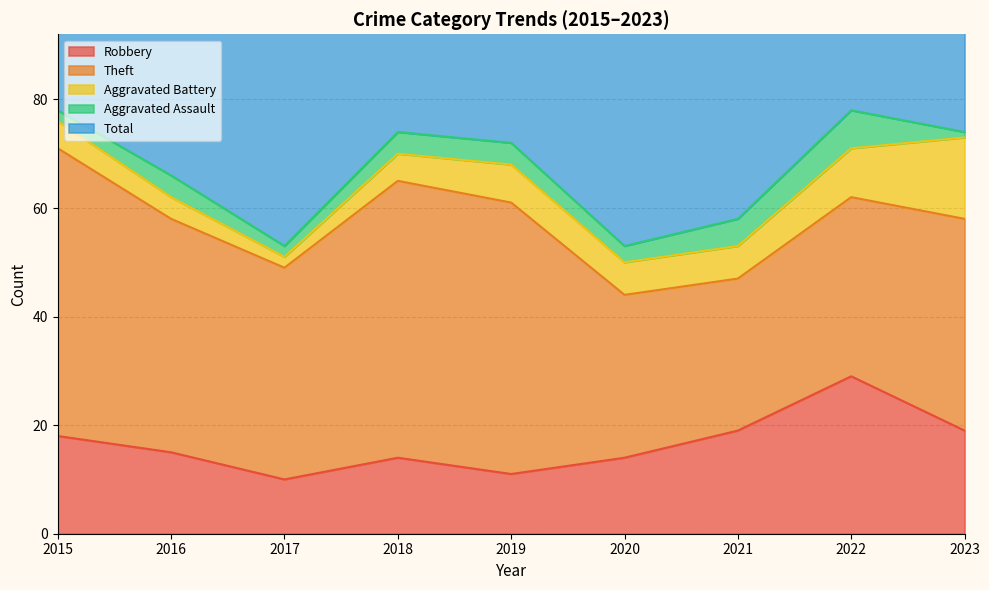

Which has a higher value, 2020 or 2017?

2020